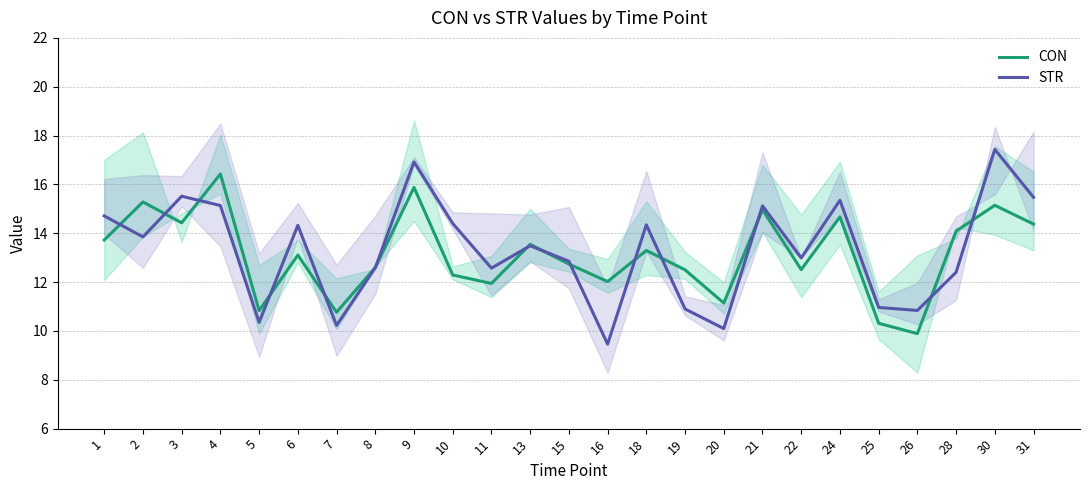

Reading left to right, transcribe all the data shown in this chart.

CON: 13.7	15.3	14.4	16.4	10.8	13.1	10.8	12.6	15.9	12.3	11.9	13.5	12.7	12.0	13.3	12.5	11.1	15.0	12.5	14.7	10.3	9.9	14.1	15.1	14.4
STR: 14.7	13.9	15.5	15.1	10.4	14.3	10.2	12.6	16.9	14.4	12.6	13.5	12.9	9.5	14.3	10.9	10.1	15.1	13.0	15.4	11.0	10.8	12.4	17.4	15.5